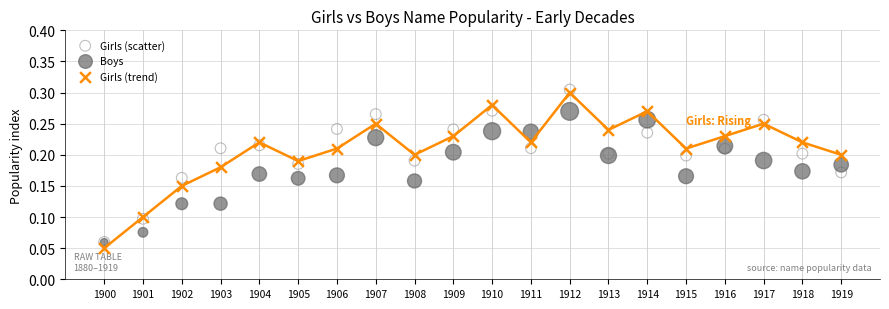

Which series reaches the maximum Y coordinate?

Girls (scatter)